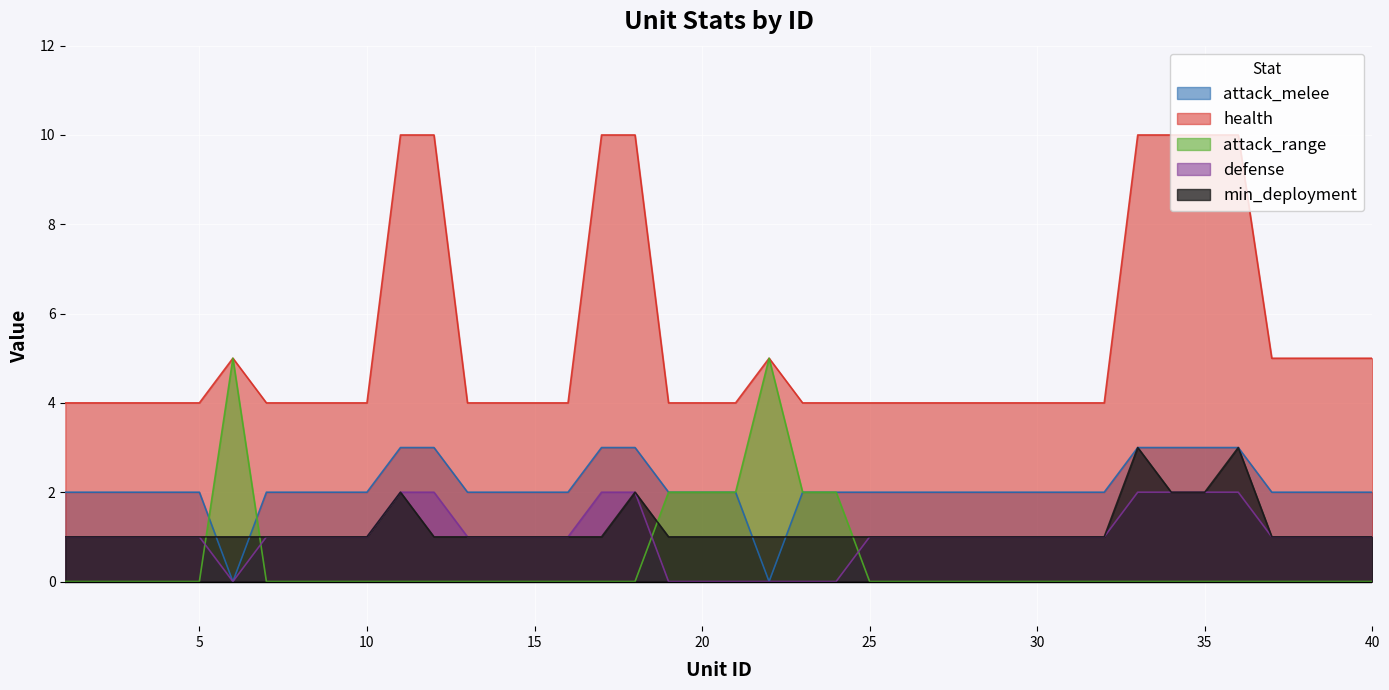

Where is min_deployment nearest to the value 2?

Troll